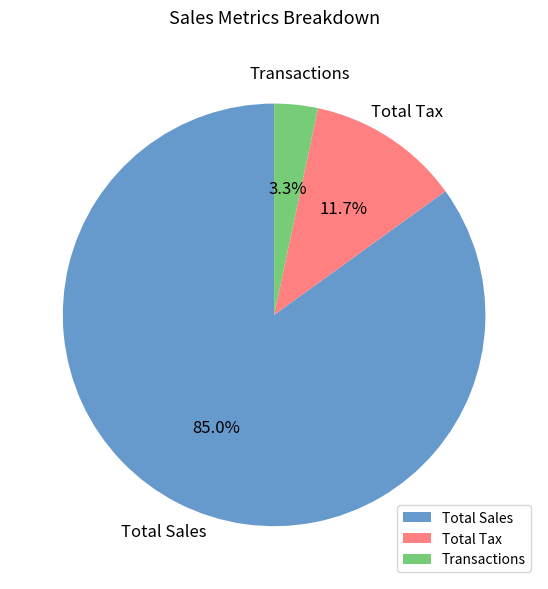

What portion of the pie excludes Total Sales?

15.0%